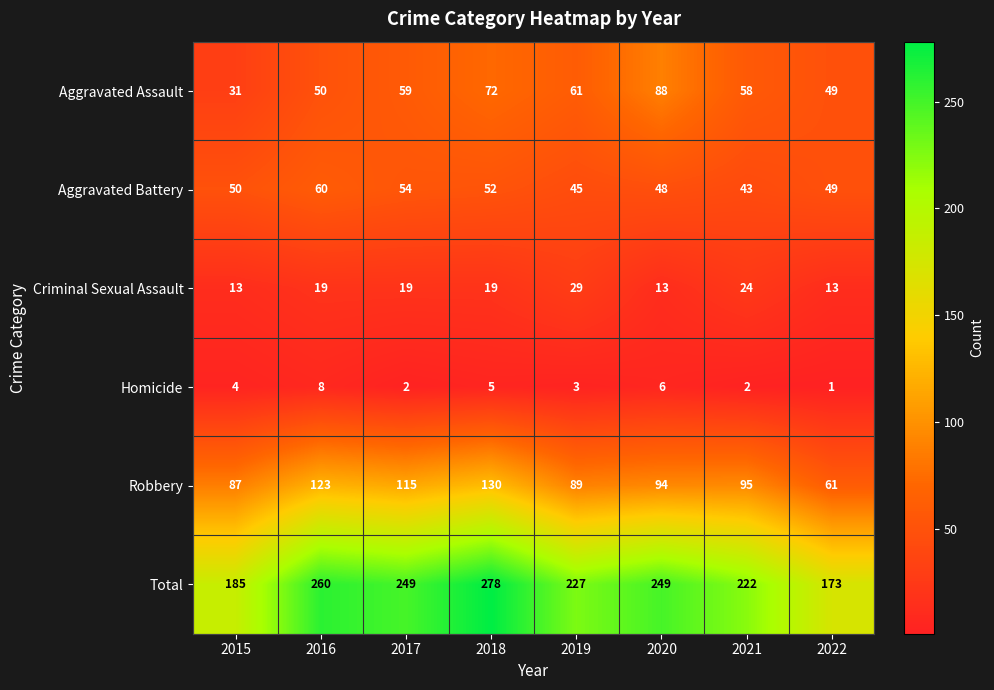

The Criminal Sexual Assault series shows 29 at 2016. True or false?

False